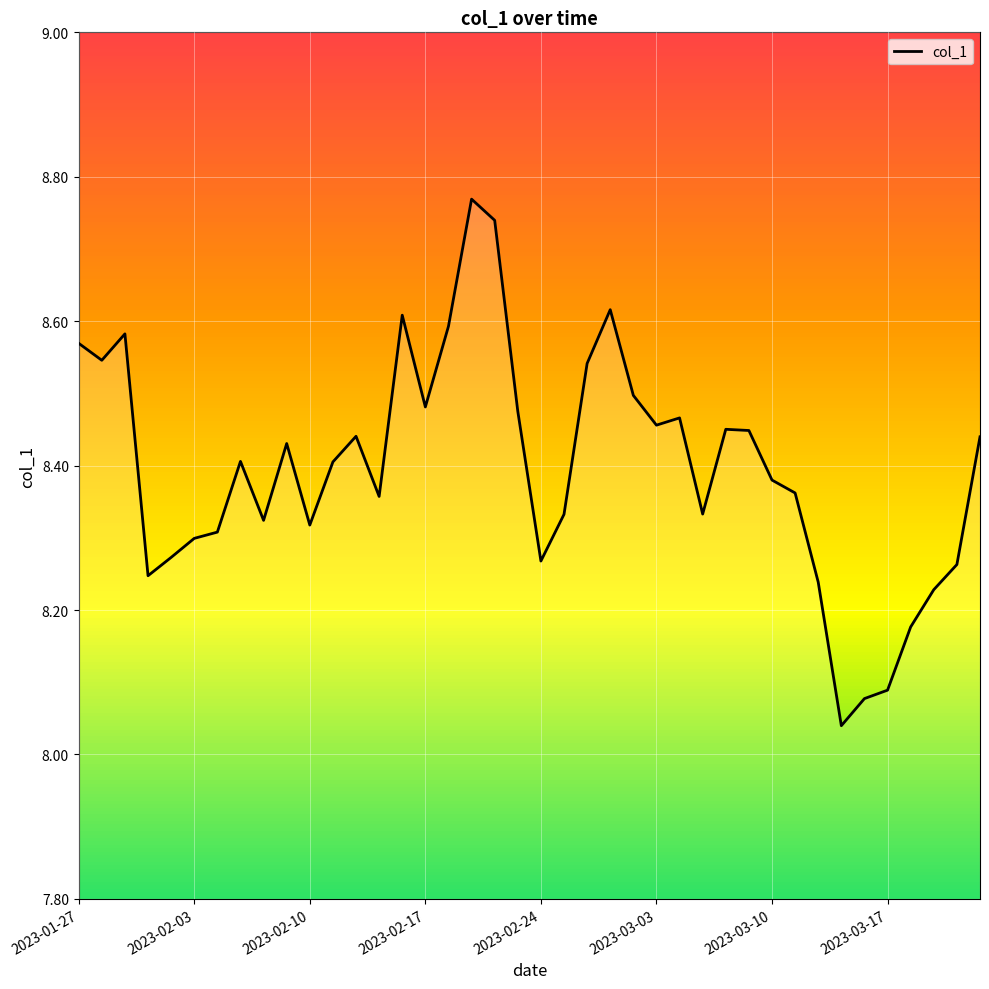

What is the difference between the maximum and minimum values?

0.7